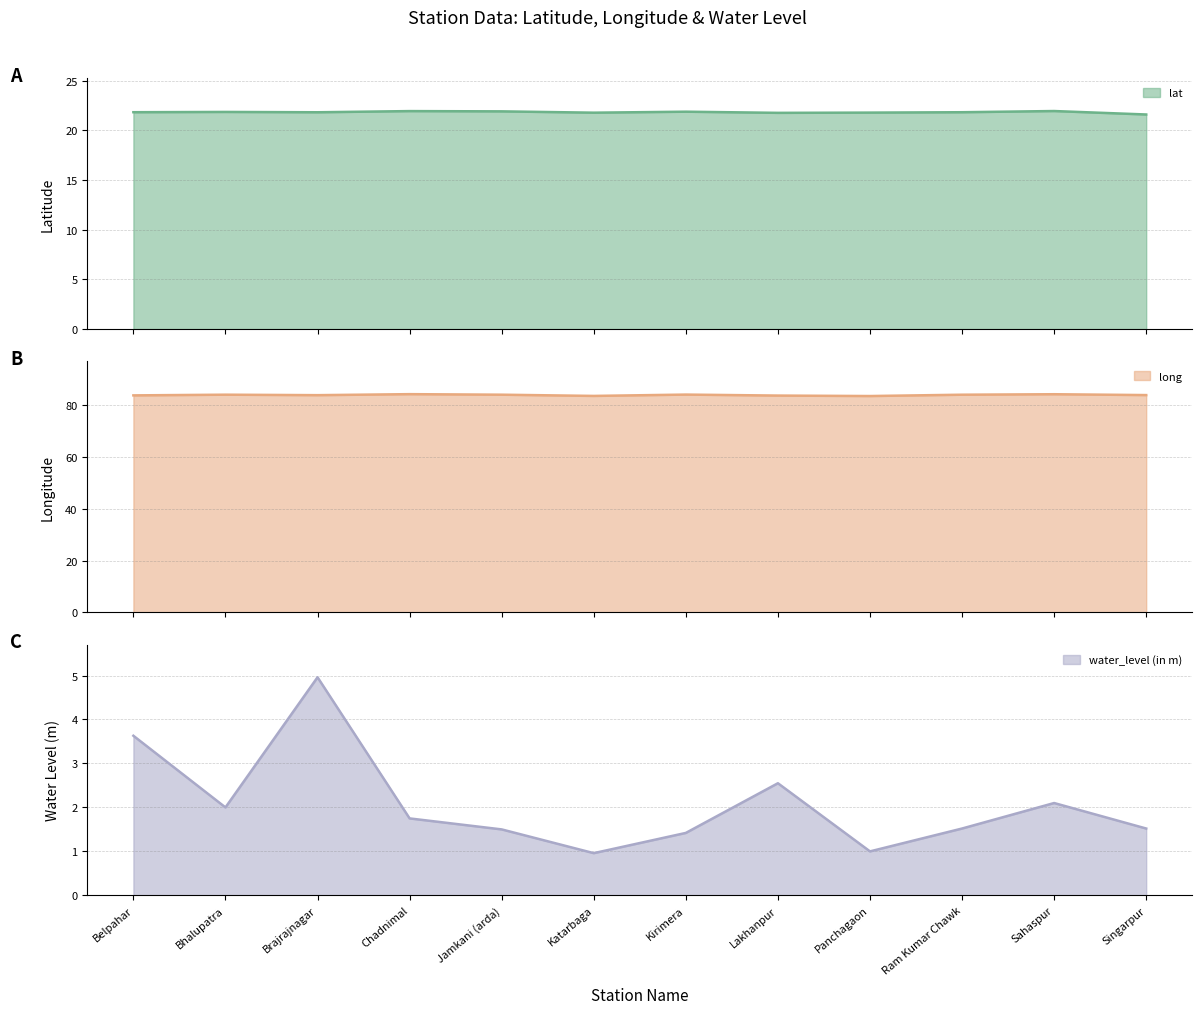

What is the average value of the lat series?

21.8